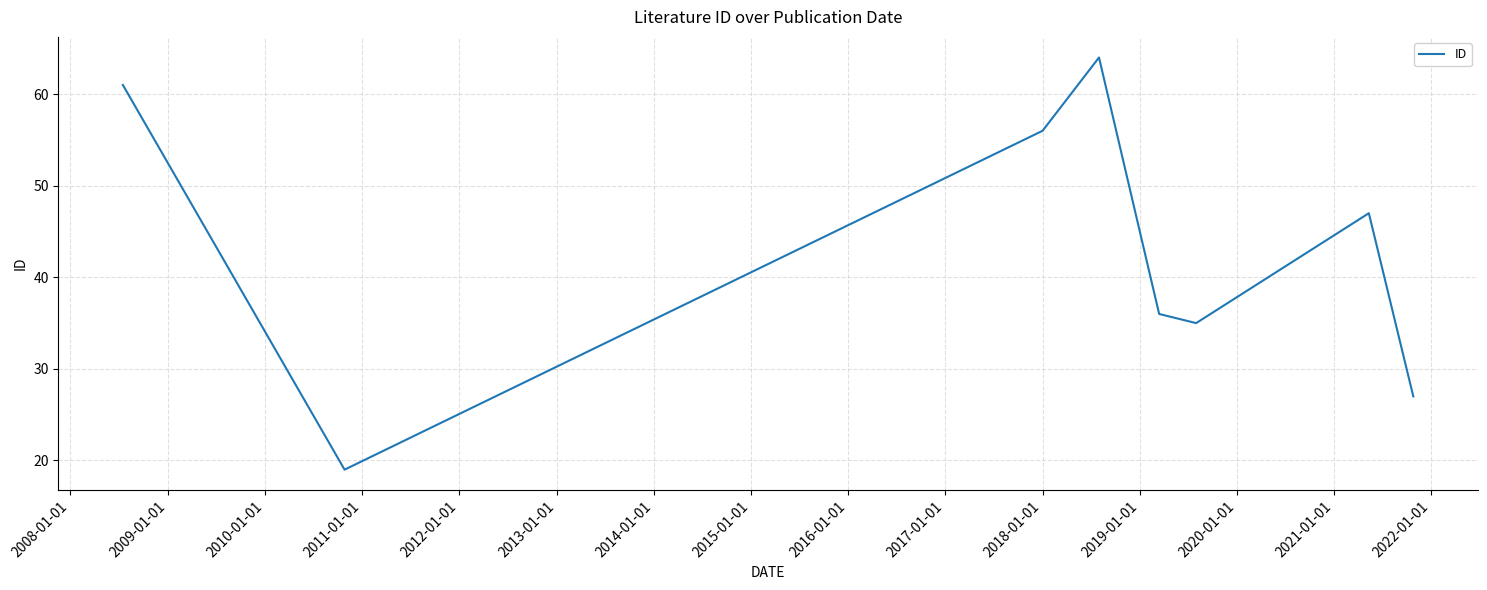

What is the maximum value shown in the chart?

64